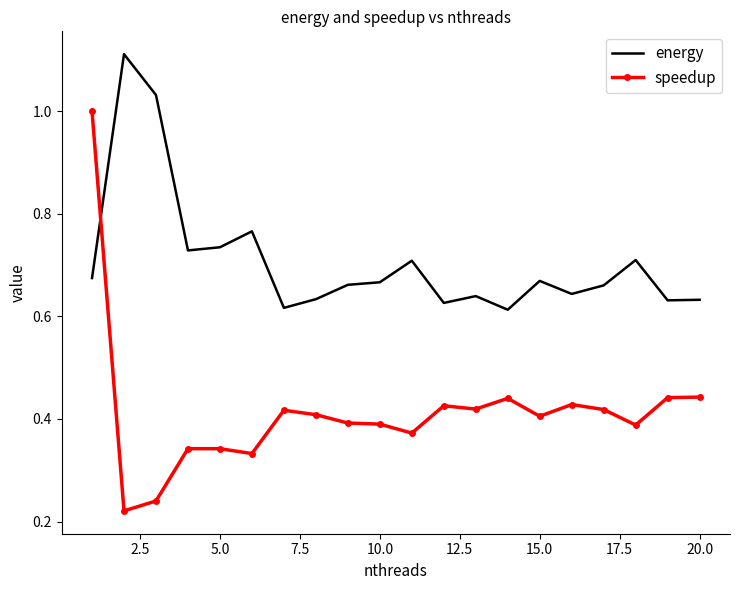

Which series has the widest spread of values?

speedup